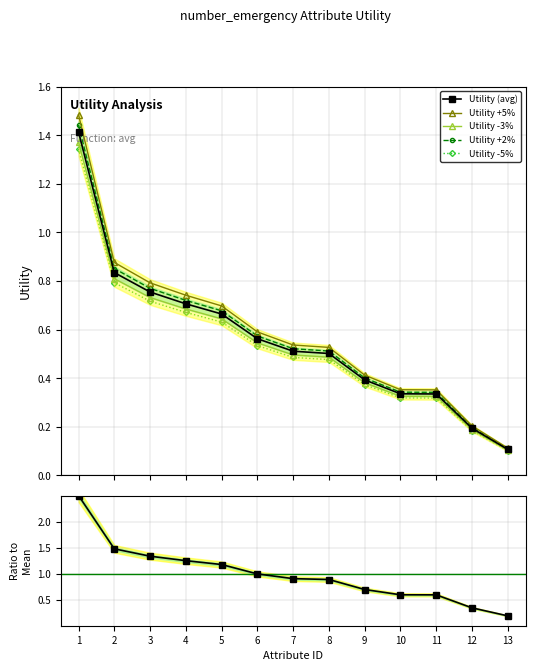

Which label corresponds to the largest value in the chart?

1